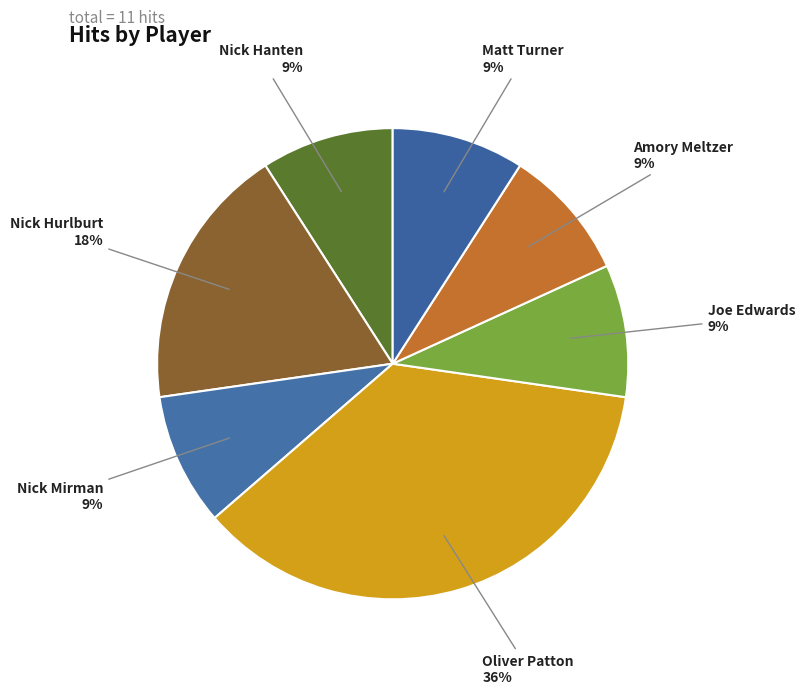

Combined, do Nick Mirman and Matt Turner account for over 50%?

No